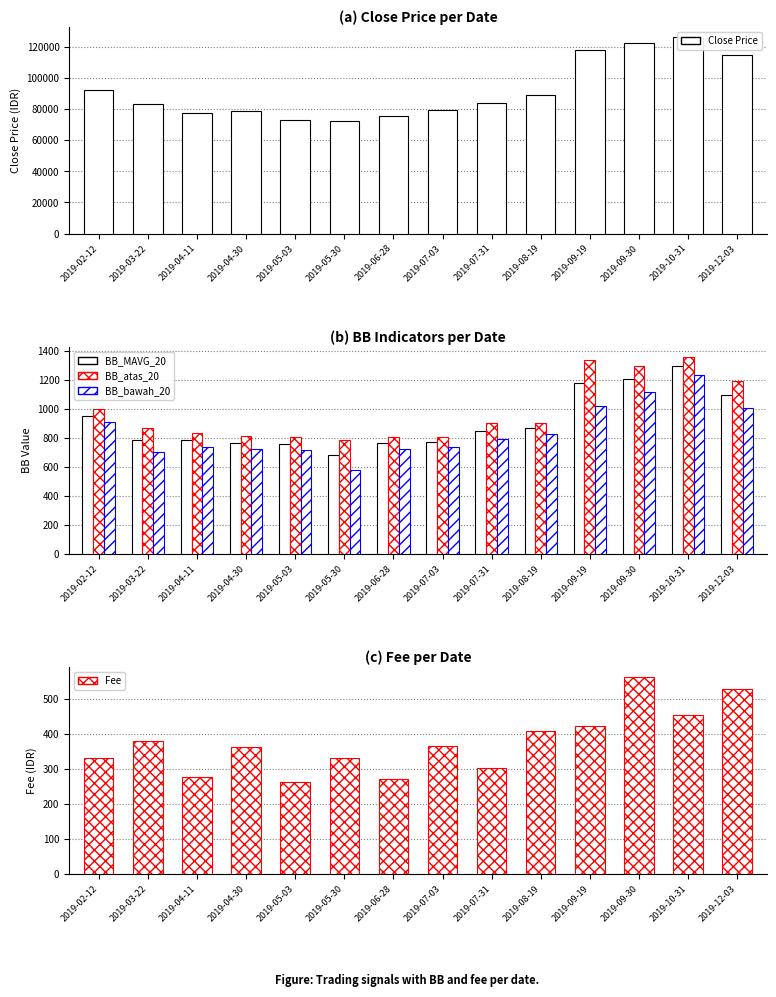

How many bars are there in total?

70